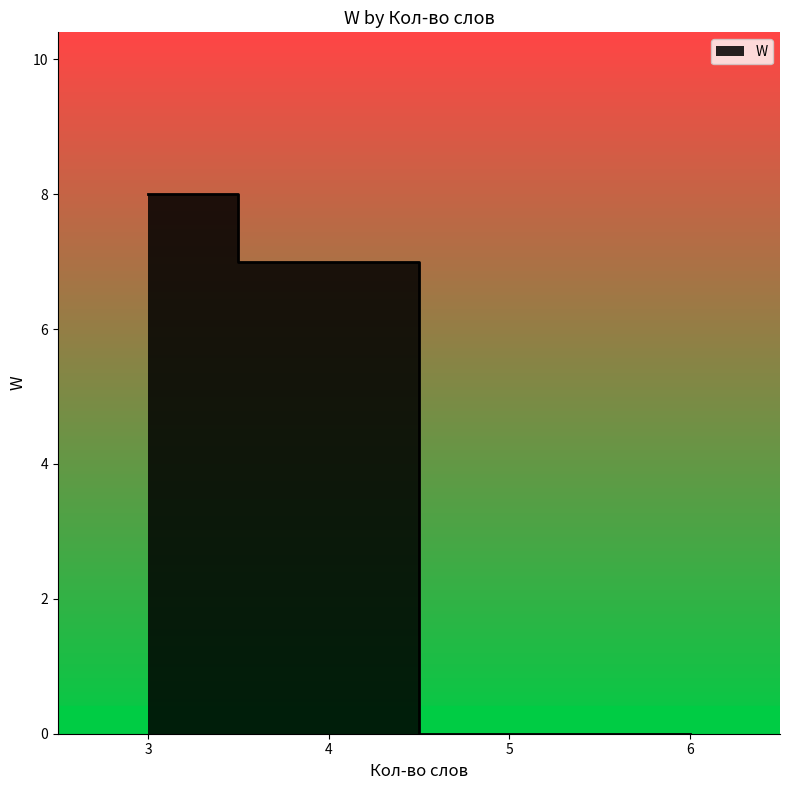

How many values are between 0 and 1?

18